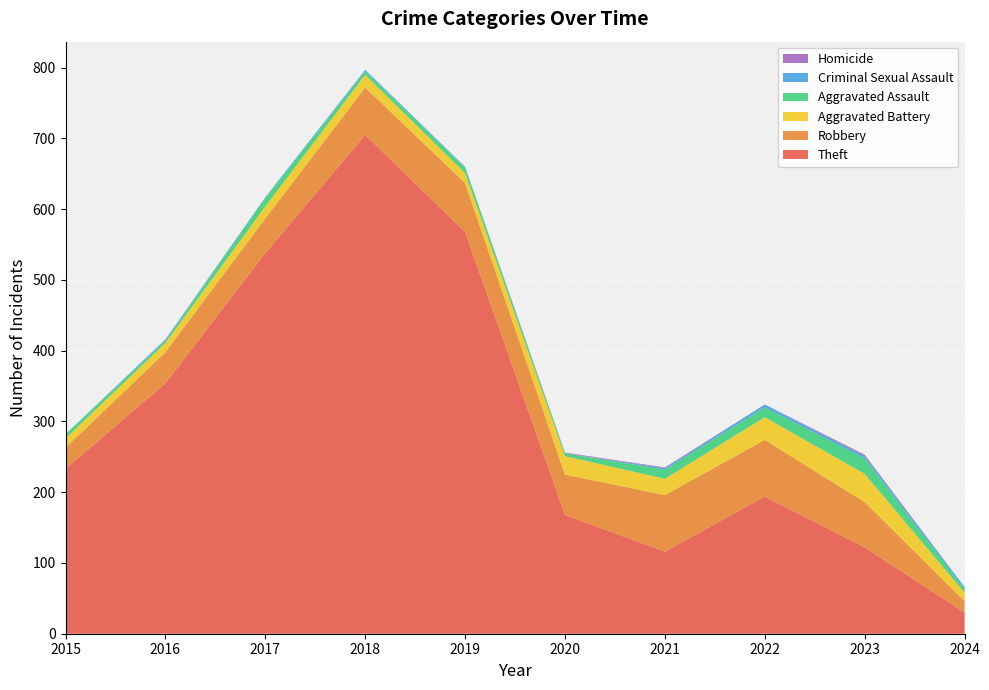

Reading left to right, extract all data points from this chart.

Theft: 233	354	538	705	568	168	116	194	122	30
Robbery: 30	44	49	67	69	57	80	80	64	16
Aggravated Battery: 13	13	17	18	14	26	23	32	40	12
Aggravated Assault: 6	3	12	5	8	4	13	14	22	5
Criminal Sexual Assault: 0	2	1	2	1	0	2	4	3	3
Homicide: 0	0	0	0	0	1	1	0	2	0